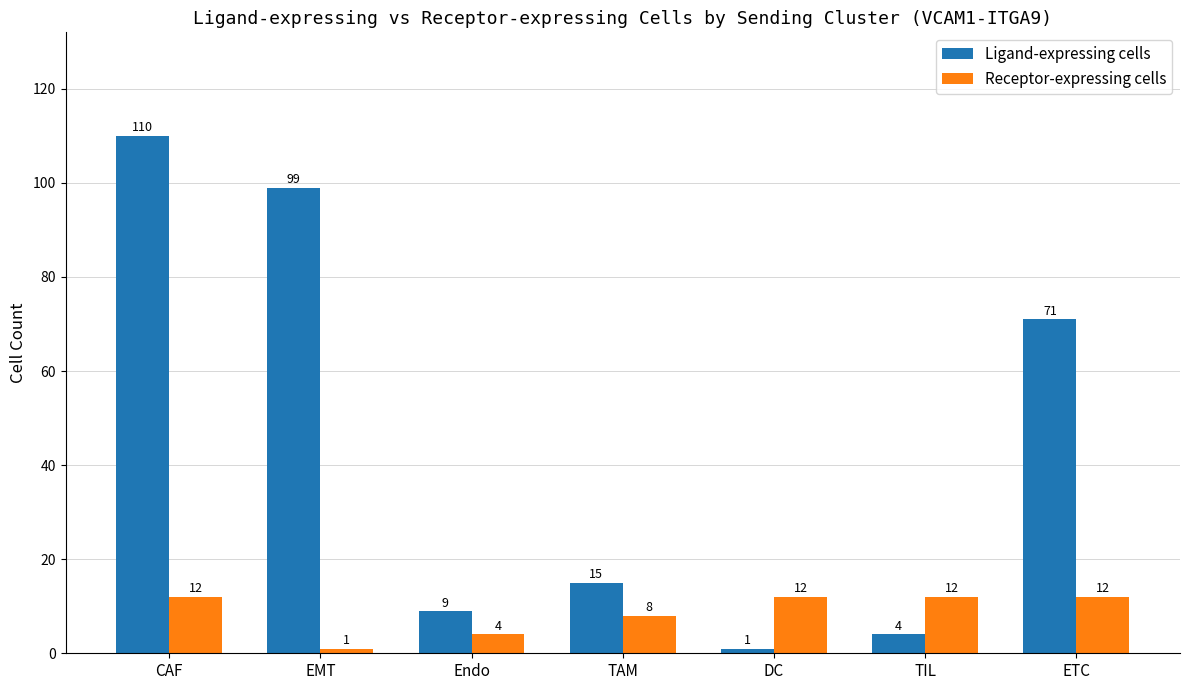

List the series in order of their peak value, highest first.

Ligand-expressing cells, Receptor-expressing cells